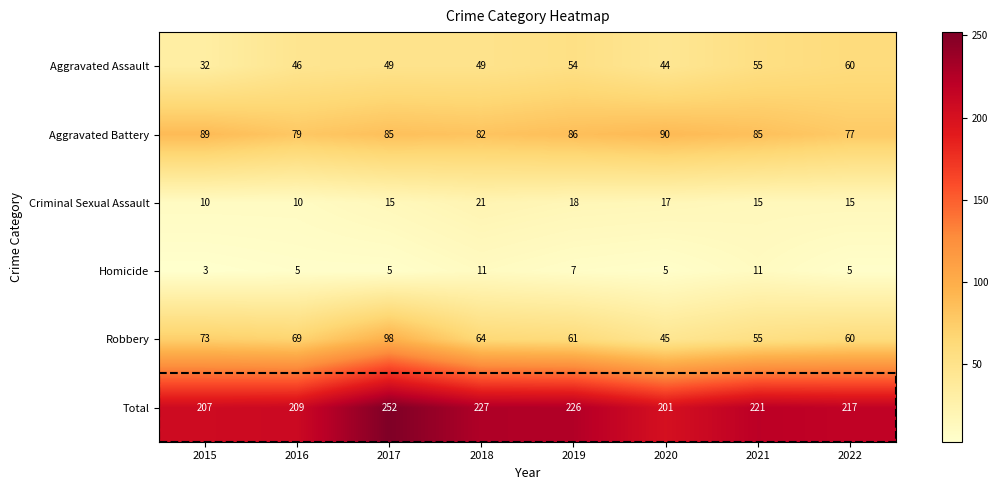

Where does the Robbery series first go above 64?

2015